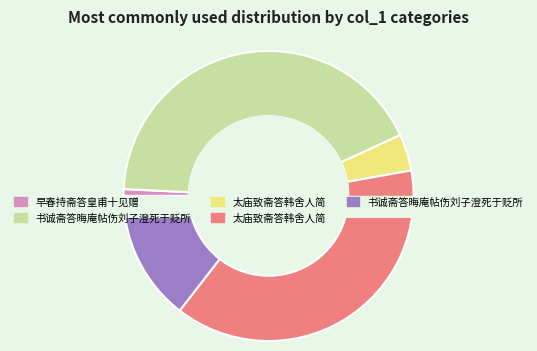

To the nearest percent, what is the combined percentage of 太庙致斋答韩舍人简 and 早春持斋答皇甫十见赠?

39%